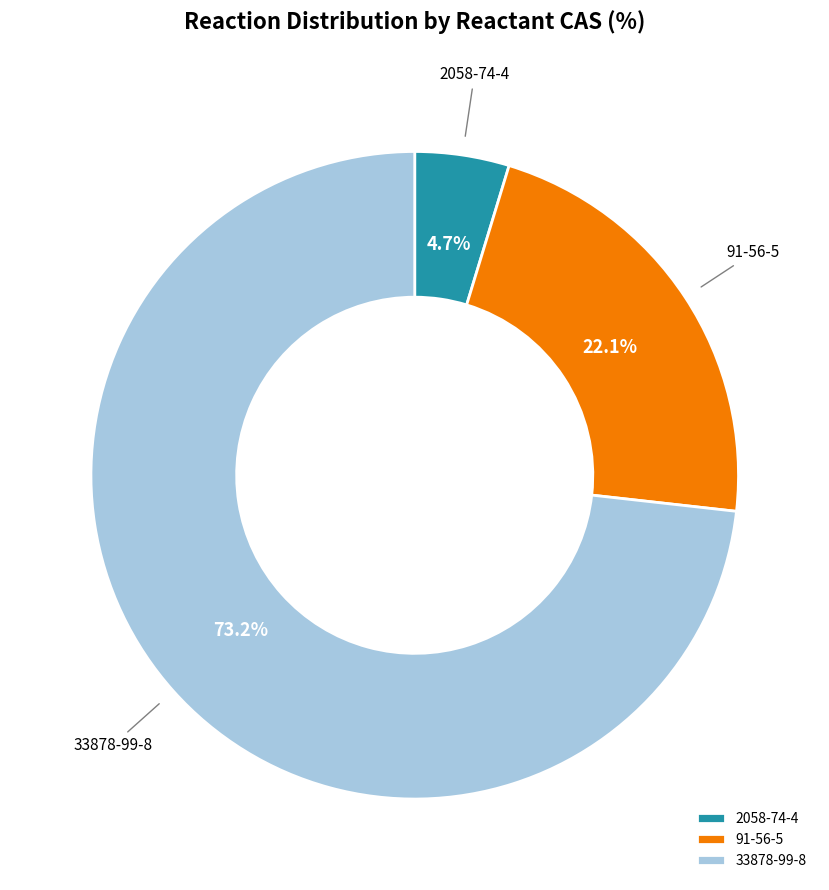

What percentage is the 2058-74-4 slice, to the nearest percent?

5%